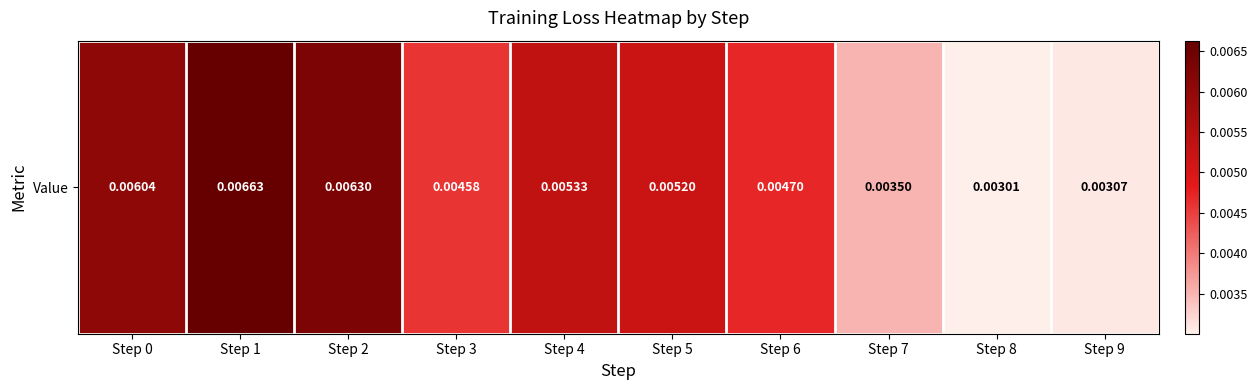

The value at Step 5 is 0.0. True or false?

True